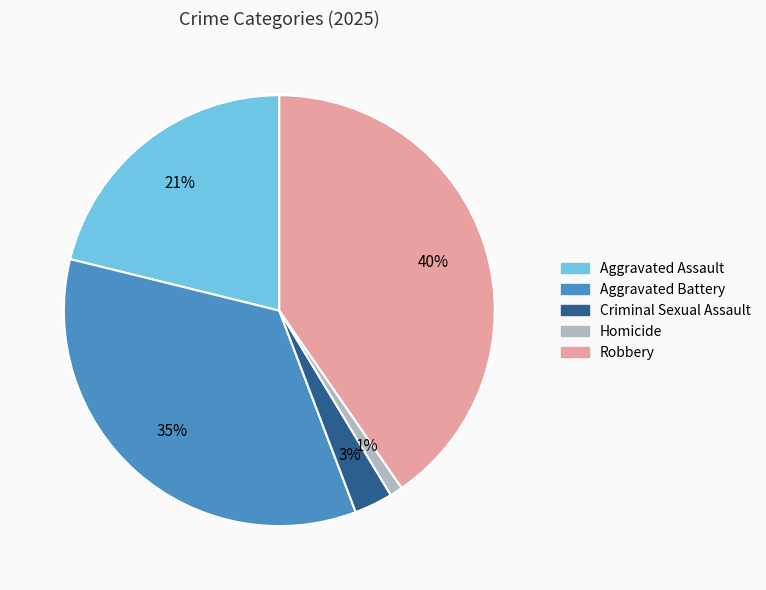

The Aggravated Assault slice represents 9% of the pie. True or false?

False